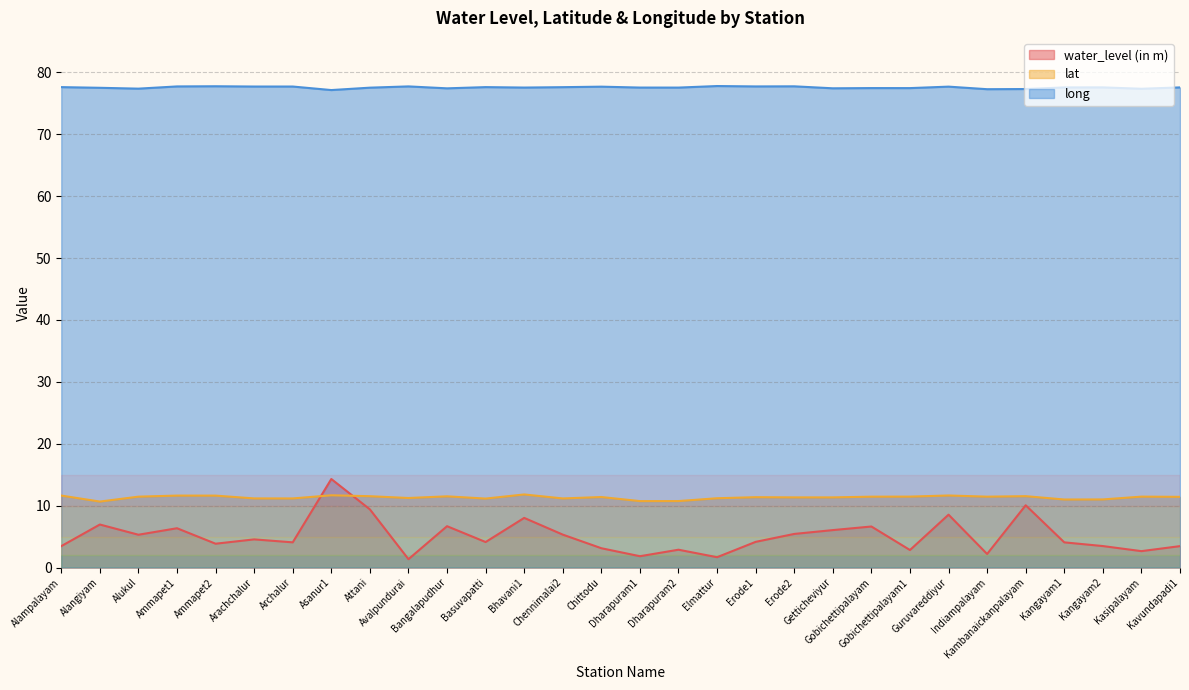

What position from the right is Chittodu?

16